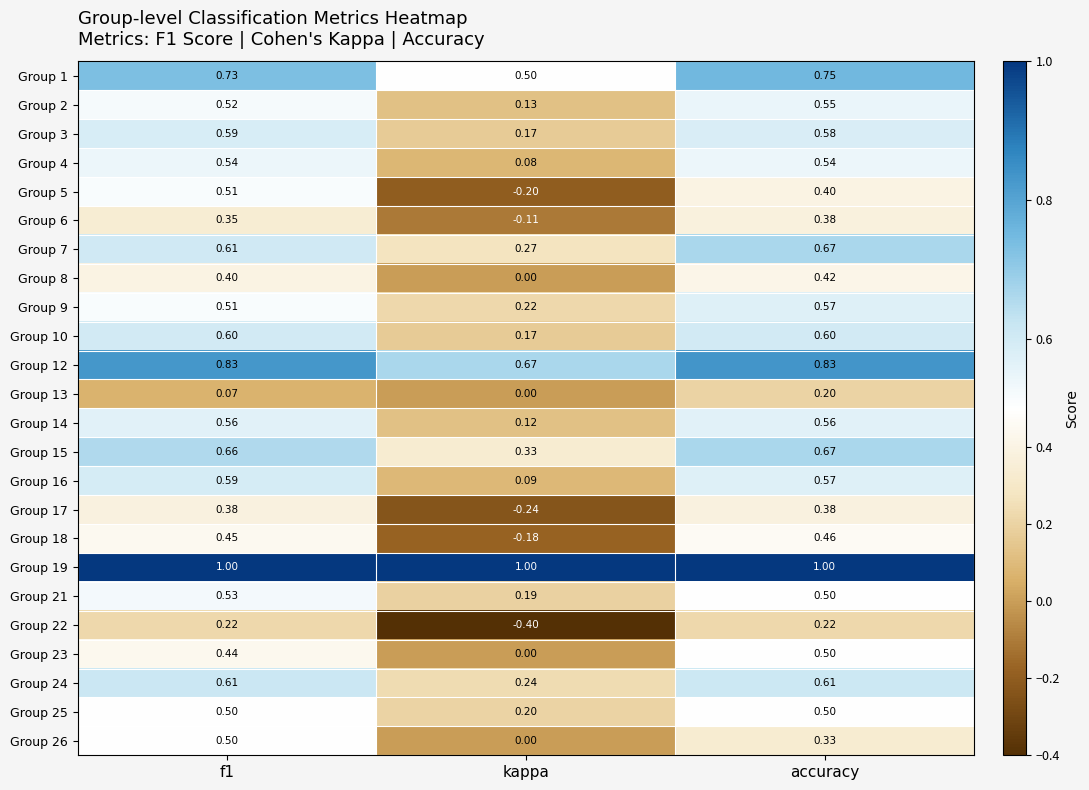

At which category is the sum across all series the highest?

accuracy